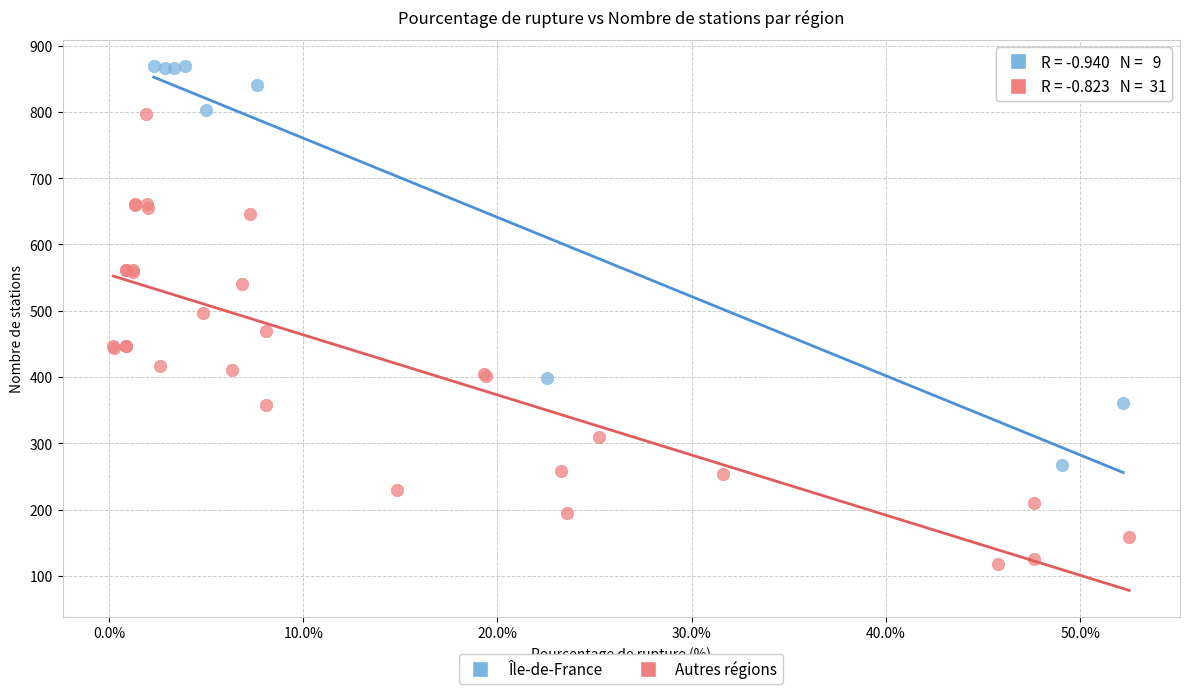

What are all the series names shown in the legend?

Île-de-France, Autres régions